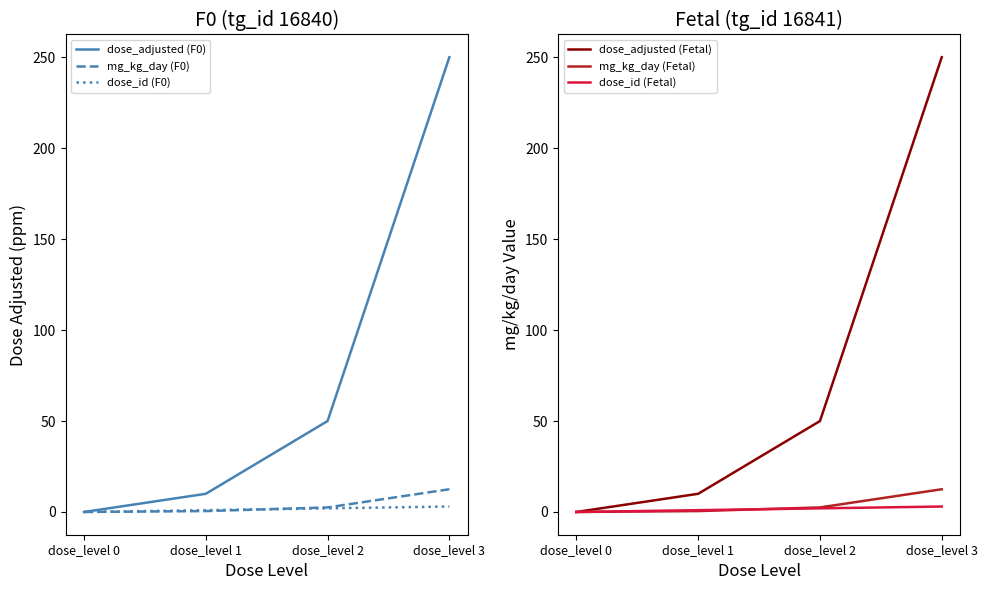

What is the approximate value of dose_adjusted (Fetal) at dose_level 2?

50.0